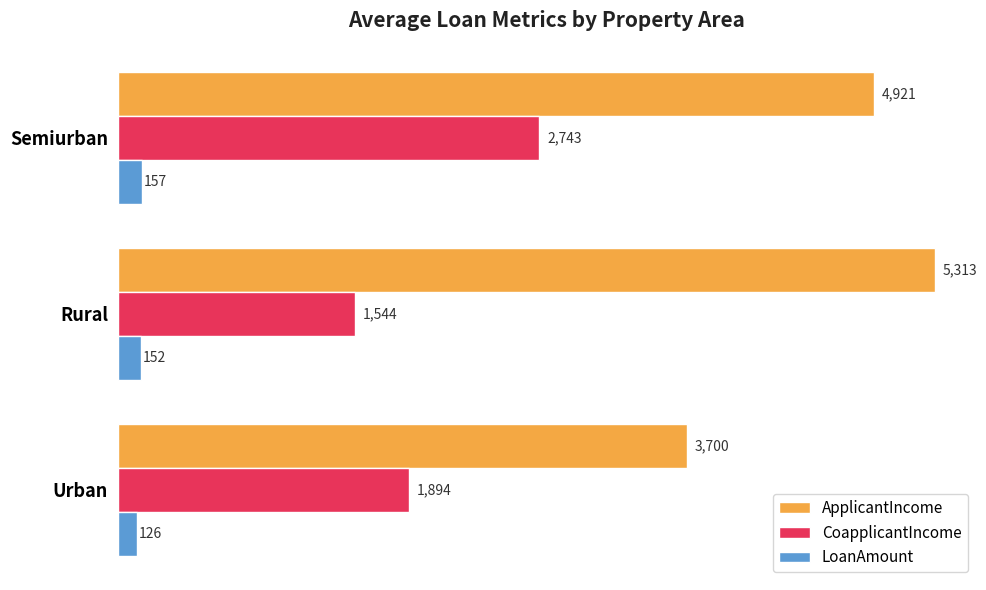

True or false: LoanAmount has a value of 152 at Rural.

True